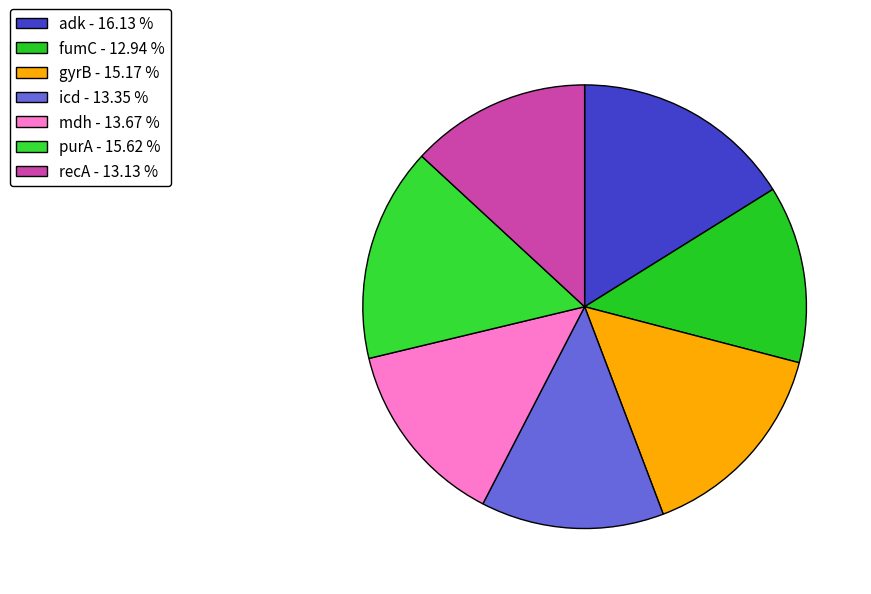

Count the number of slices in the pie.

7